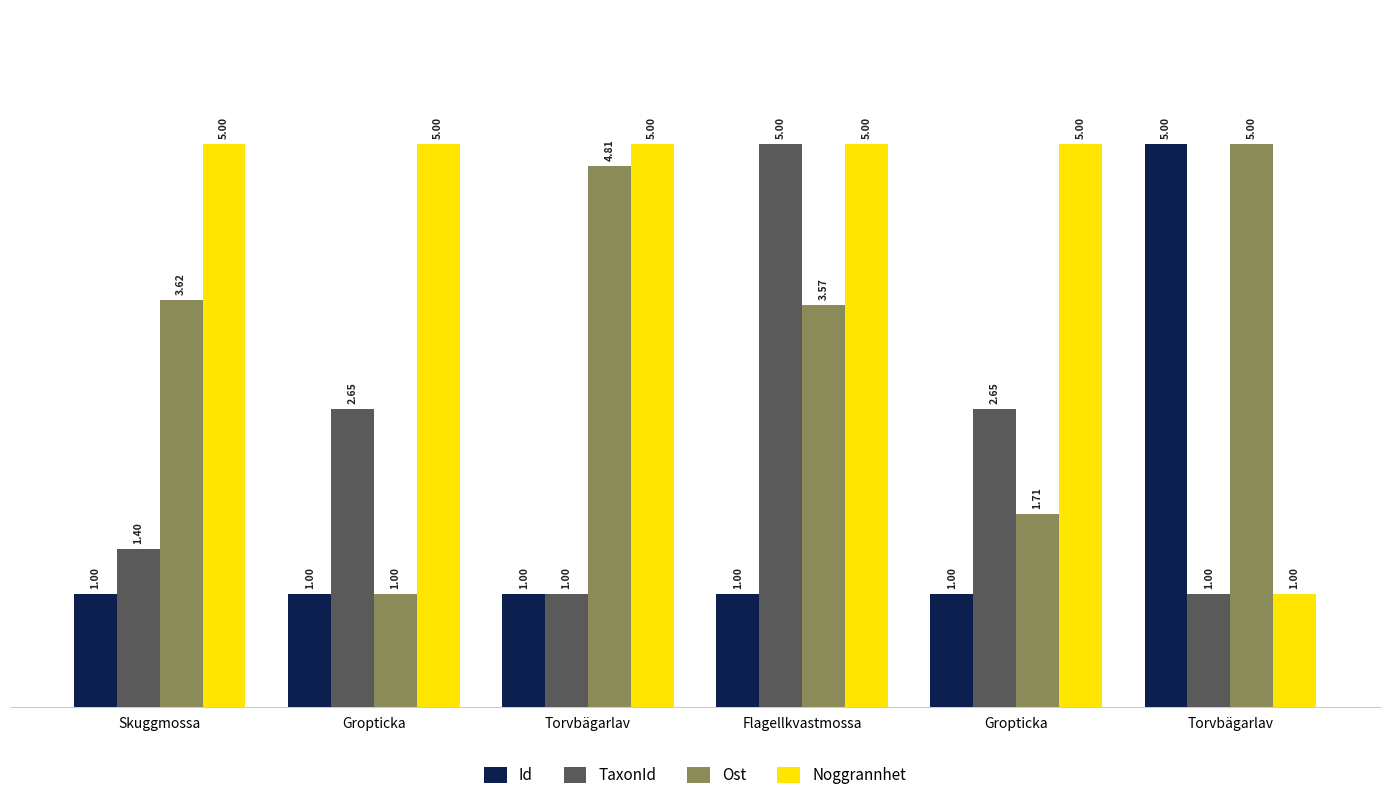

Are the bars grouped side by side (vs. stacked)?

Yes